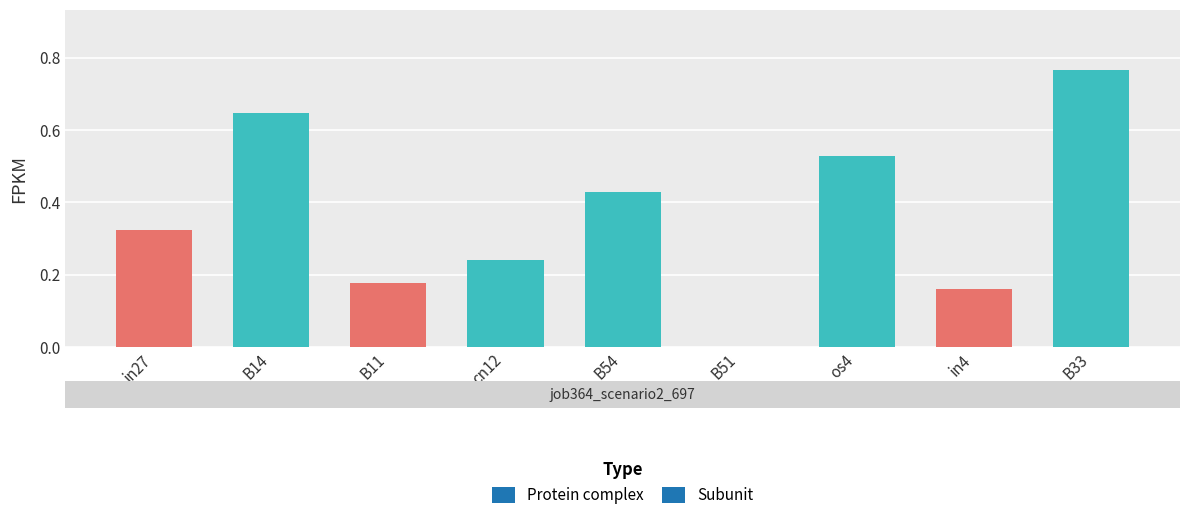

Are the bars horizontal?

No